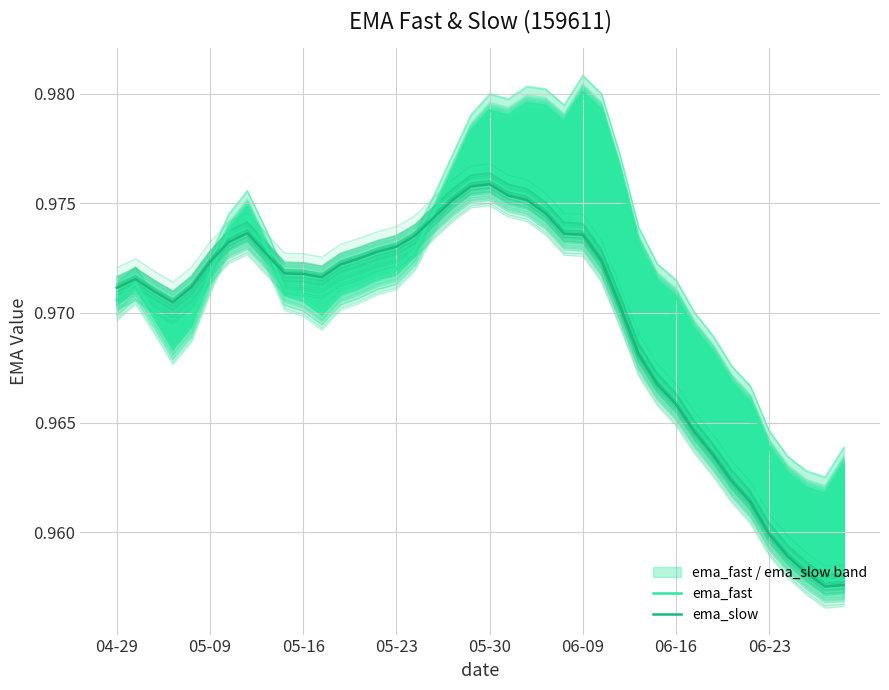

Count the number of categories in the chart.

40